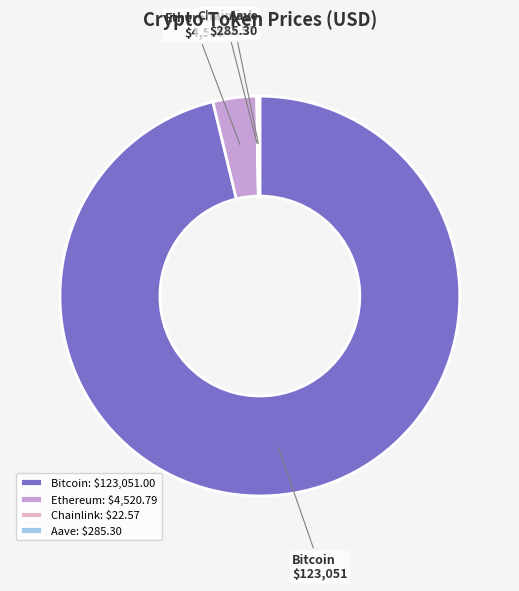

Which has a higher value, Bitcoin or Ethereum?

Bitcoin